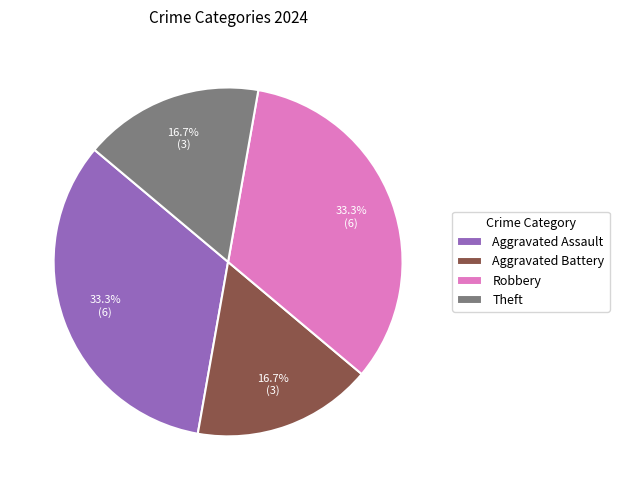

The Robbery slice represents 33% of the pie. True or false?

True